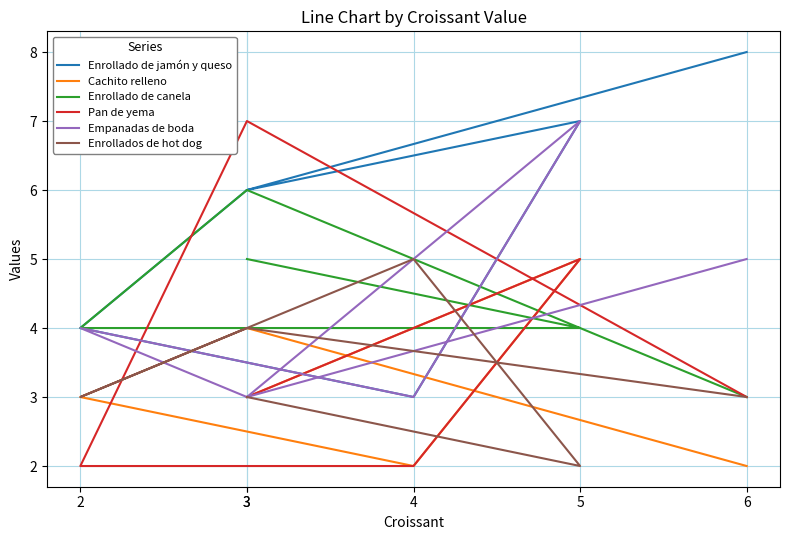

What is the label of the 4th point from the left?

2